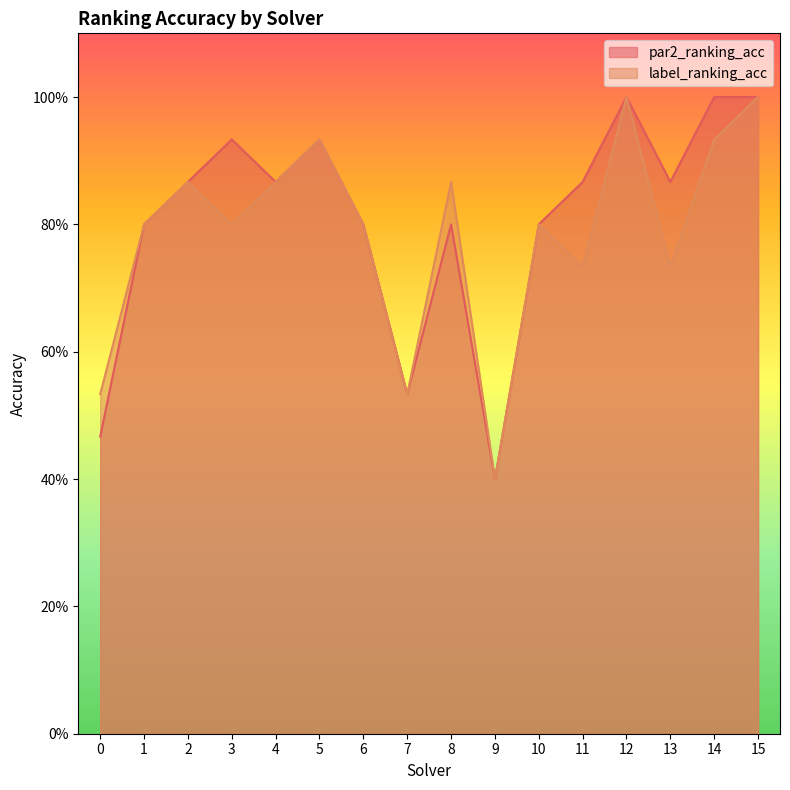

What is the difference between the maximum and second lowest values in the label_ranking_acc series?

0.5